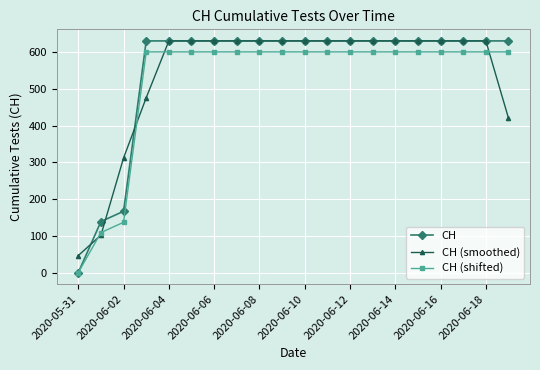

Does the chart display data point markers on the line(s)?

Yes